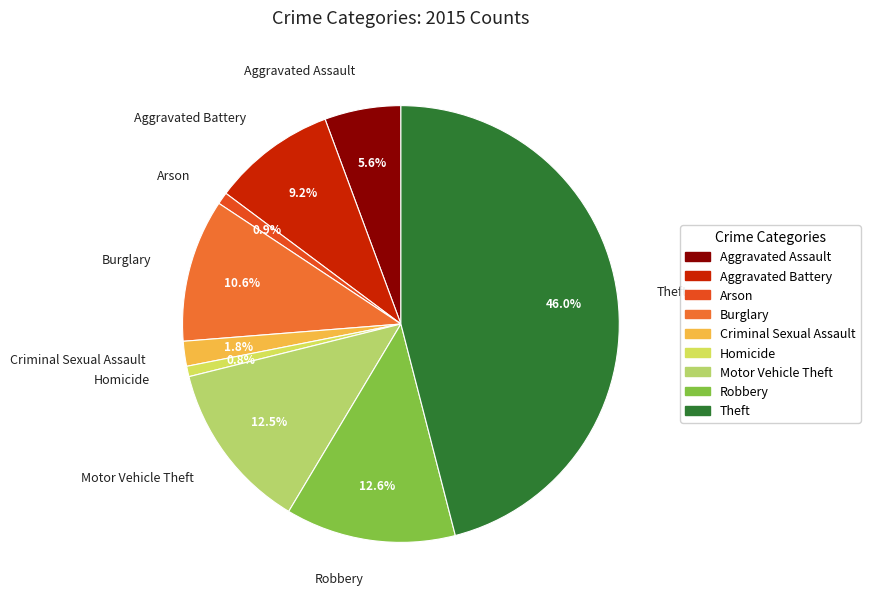

Which has a higher value, Criminal Sexual Assault or Homicide?

Criminal Sexual Assault